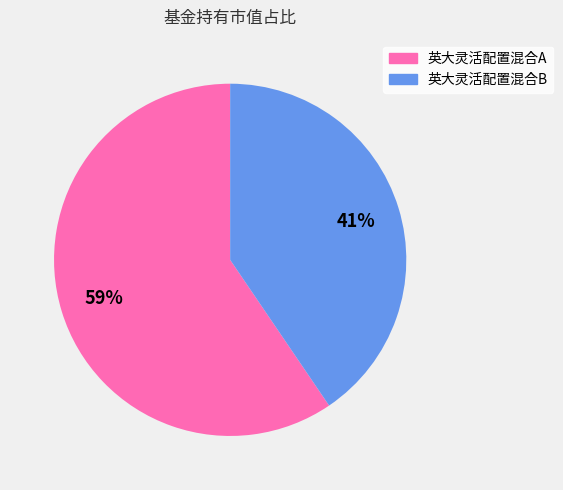

To the nearest percent, what portion does 英大灵活配置混合B represent?

41%